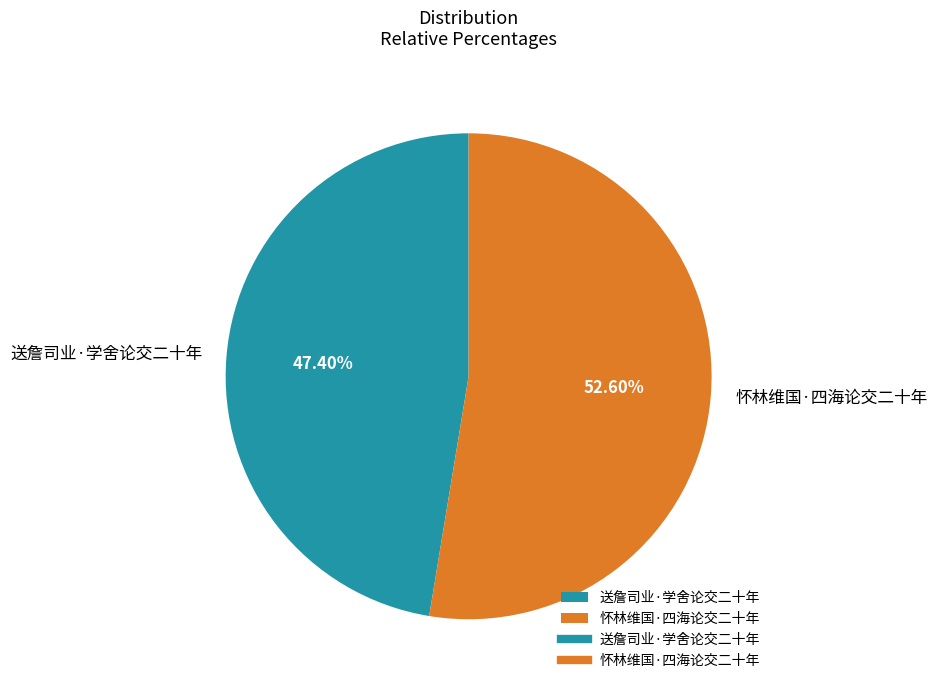

To the nearest percent, what is the combined percentage of 怀林维国·四海论交二十年 and 送詹司业·学舍论交二十年?

100%